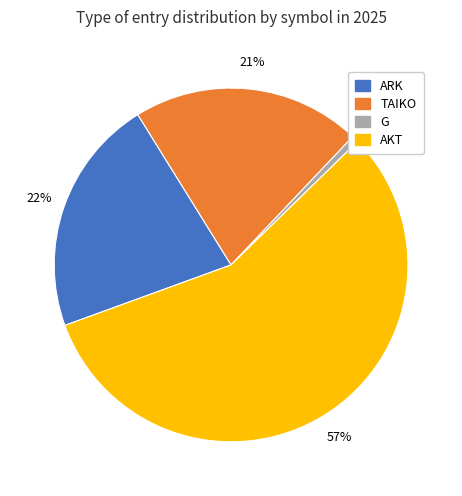

To the nearest percent, what is the difference between the ARK and G slice percentages?

21%